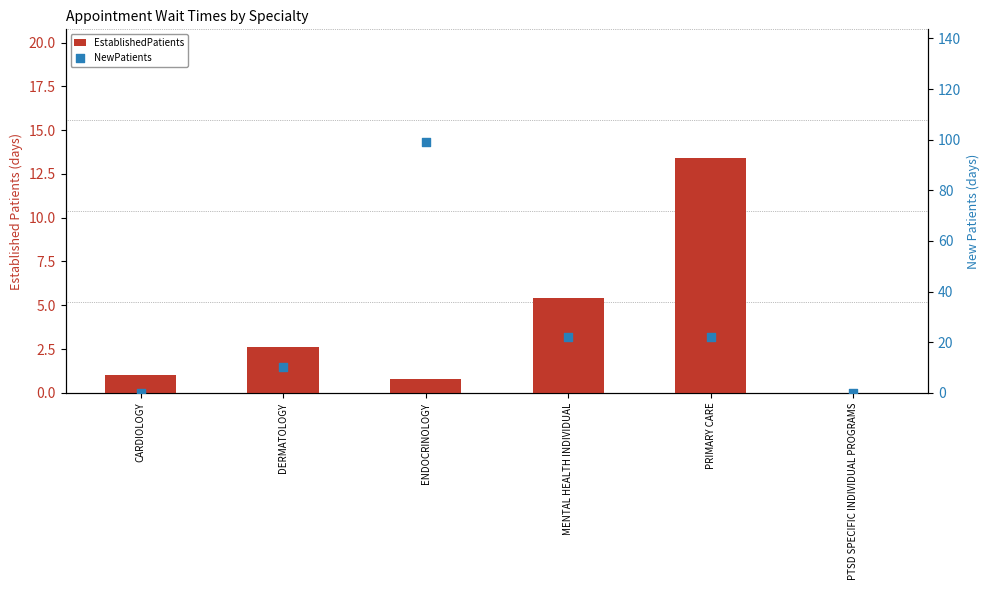

Which series has the largest Y range (max minus min)?

NewPatients